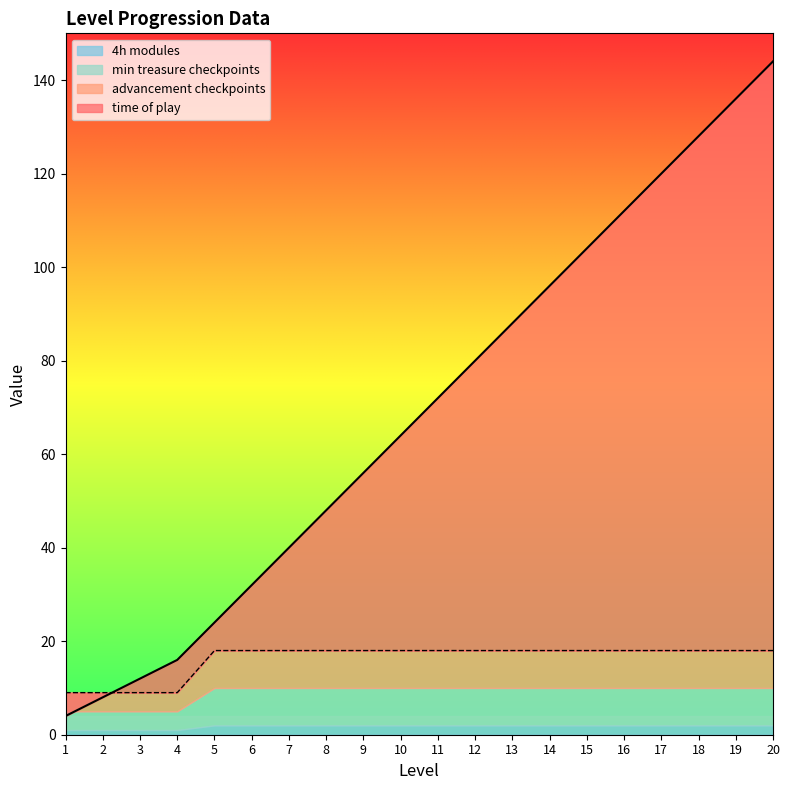

Which label corresponds to the smallest value in the chart?

1